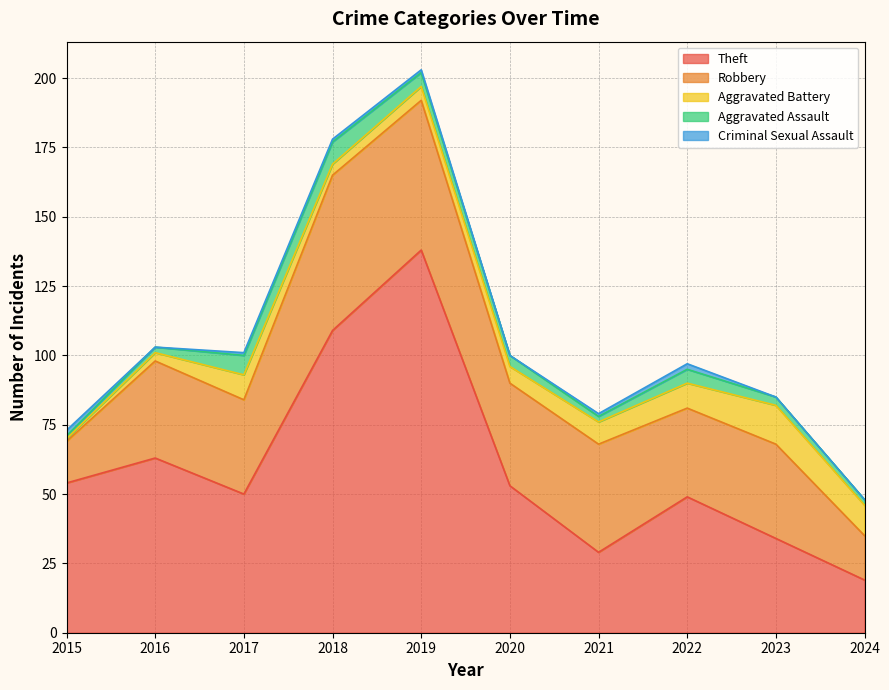

True or false: Aggravated Assault and Theft intersect in this chart.

False